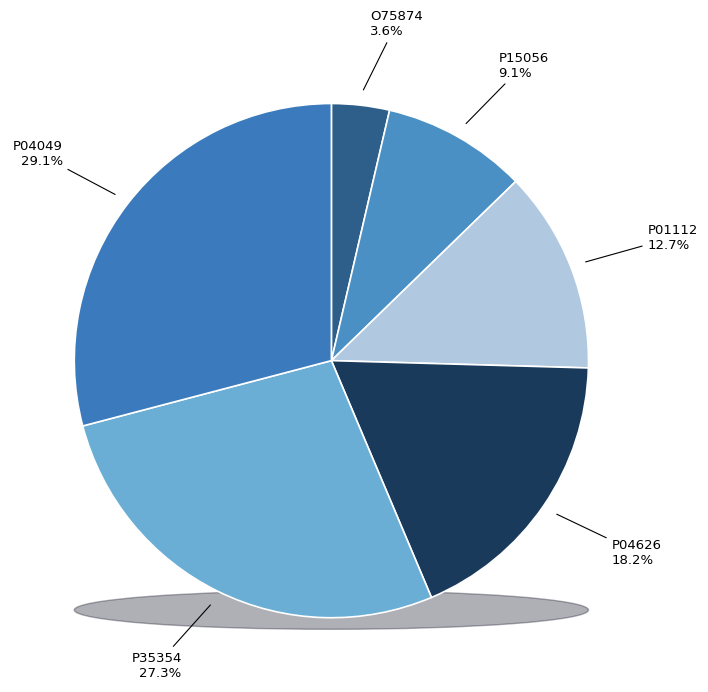

Is the sum of P01112 and P35354 greater than half?

No